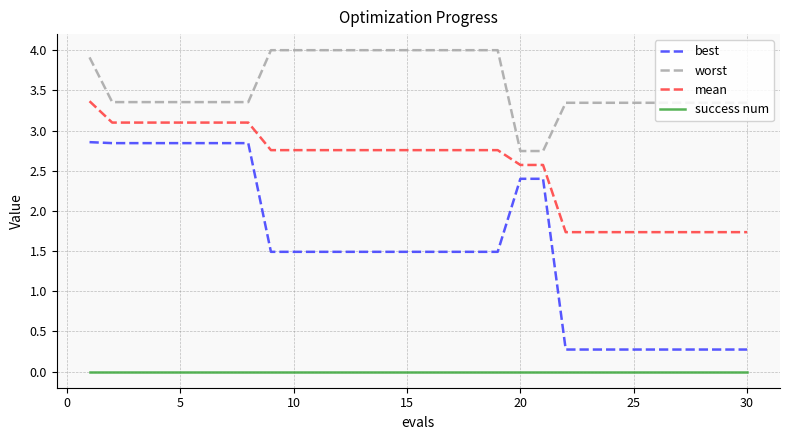

Which series has the largest total across all categories?

worst